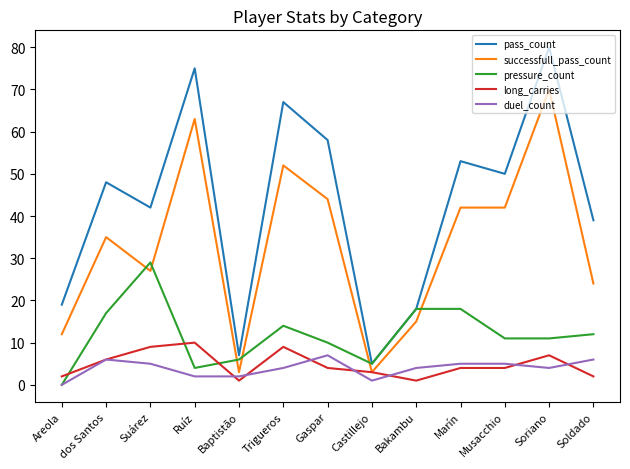

Reading left to right, extract all data points from this chart.

pass_count: Areola=19	dos Santos=48	Suárez=42	Ruíz=75	Baptistão=7	Trigueros=67	Gaspar=58	Castillejo=5	Bakambu=18	Marín=53	Musacchio=50	Soriano=80	Soldado=39
successfull_pass_count: Areola=12	dos Santos=35	Suárez=27	Ruíz=63	Baptistão=3	Trigueros=52	Gaspar=44	Castillejo=3	Bakambu=15	Marín=42	Musacchio=42	Soriano=70	Soldado=24
pressure_count: Areola=0	dos Santos=17	Suárez=29	Ruíz=4	Baptistão=6	Trigueros=14	Gaspar=10	Castillejo=5	Bakambu=18	Marín=18	Musacchio=11	Soriano=11	Soldado=12
long_carries: Areola=2	dos Santos=6	Suárez=9	Ruíz=10	Baptistão=1	Trigueros=9	Gaspar=4	Castillejo=3	Bakambu=1	Marín=4	Musacchio=4	Soriano=7	Soldado=2
duel_count: Areola=0	dos Santos=6	Suárez=5	Ruíz=2	Baptistão=2	Trigueros=4	Gaspar=7	Castillejo=1	Bakambu=4	Marín=5	Musacchio=5	Soriano=4	Soldado=6